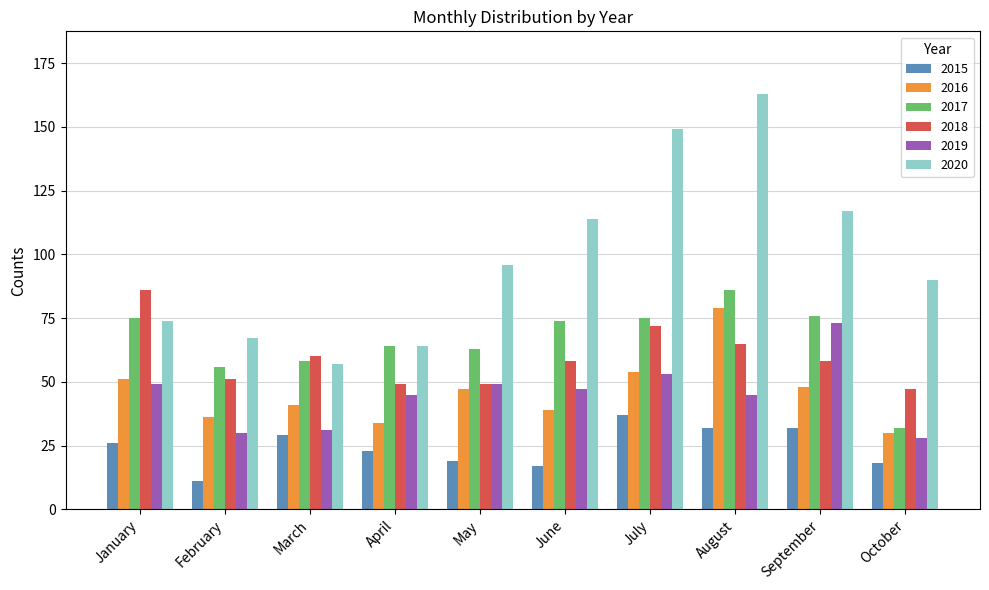

At September, list the series in order from largest to smallest.

2020, 2017, 2019, 2018, 2016, 2015